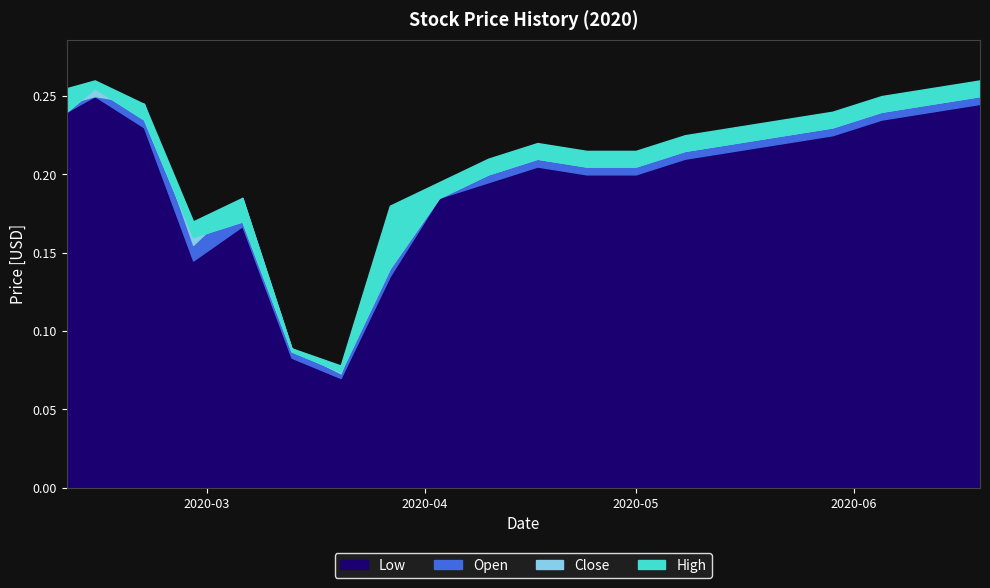

Reading left to right, extract all data points from this chart.

High: 2020-02-10=0.3	2020-02-14=0.3	2020-02-21=0.2	2020-02-28=0.2	2020-03-06=0.2	2020-03-13=0.1	2020-03-20=0.1	2020-03-27=0.2	2020-04-03=0.2	2020-04-10=0.2	2020-04-17=0.2	2020-04-24=0.2	2020-05-01=0.2	2020-05-08=0.2	2020-05-15=0.2	2020-05-22=0.2	2020-05-29=0.2	2020-06-05=0.2	2020-06-12=0.3	2020-06-19=0.3
Close: 2020-02-10=0.2	2020-02-14=0.3	2020-02-21=0.2	2020-02-28=0.2	2020-03-06=0.2	2020-03-13=0.1	2020-03-20=0.1	2020-03-27=0.1	2020-04-03=0.2	2020-04-10=0.2	2020-04-17=0.2	2020-04-24=0.2	2020-05-01=0.2	2020-05-08=0.2	2020-05-15=0.2	2020-05-22=0.2	2020-05-29=0.2	2020-06-05=0.2	2020-06-12=0.2	2020-06-19=0.2
Low: 2020-02-10=0.2	2020-02-14=0.2	2020-02-21=0.2	2020-02-28=0.1	2020-03-06=0.2	2020-03-13=0.1	2020-03-20=0.1	2020-03-27=0.1	2020-04-03=0.2	2020-04-10=0.2	2020-04-17=0.2	2020-04-24=0.2	2020-05-01=0.2	2020-05-08=0.2	2020-05-15=0.2	2020-05-22=0.2	2020-05-29=0.2	2020-06-05=0.2	2020-06-12=0.2	2020-06-19=0.2
Open: 2020-02-10=0.2	2020-02-14=0.2	2020-02-21=0.2	2020-02-28=0.2	2020-03-06=0.2	2020-03-13=0.1	2020-03-20=0.1	2020-03-27=0.2	2020-04-03=0.2	2020-04-10=0.2	2020-04-17=0.2	2020-04-24=0.2	2020-05-01=0.2	2020-05-08=0.2	2020-05-15=0.2	2020-05-22=0.2	2020-05-29=0.2	2020-06-05=0.2	2020-06-12=0.2	2020-06-19=0.3